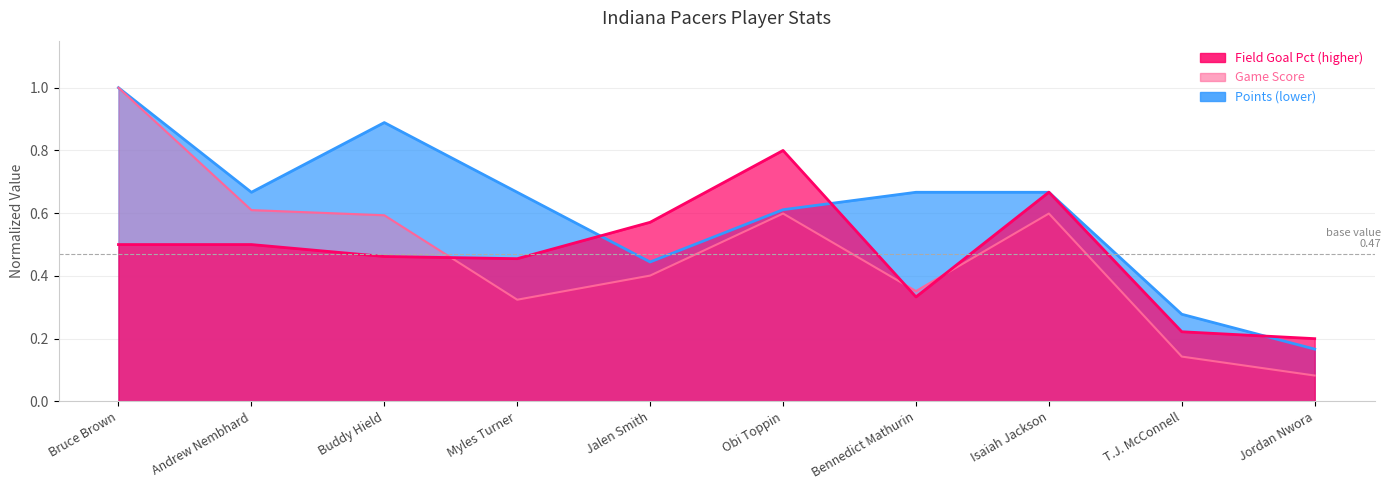

What position from the right is Bruce Brown?

10